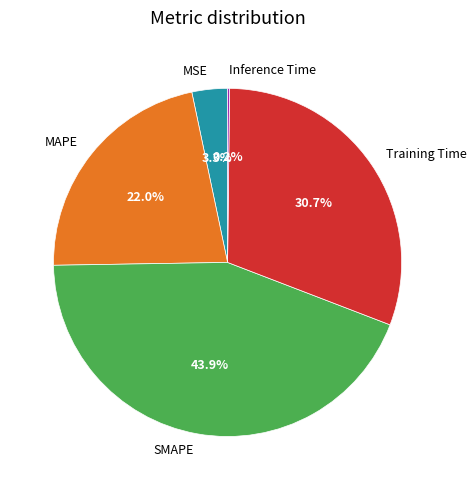

Is it true that Training Time is 38% of the pie?

False